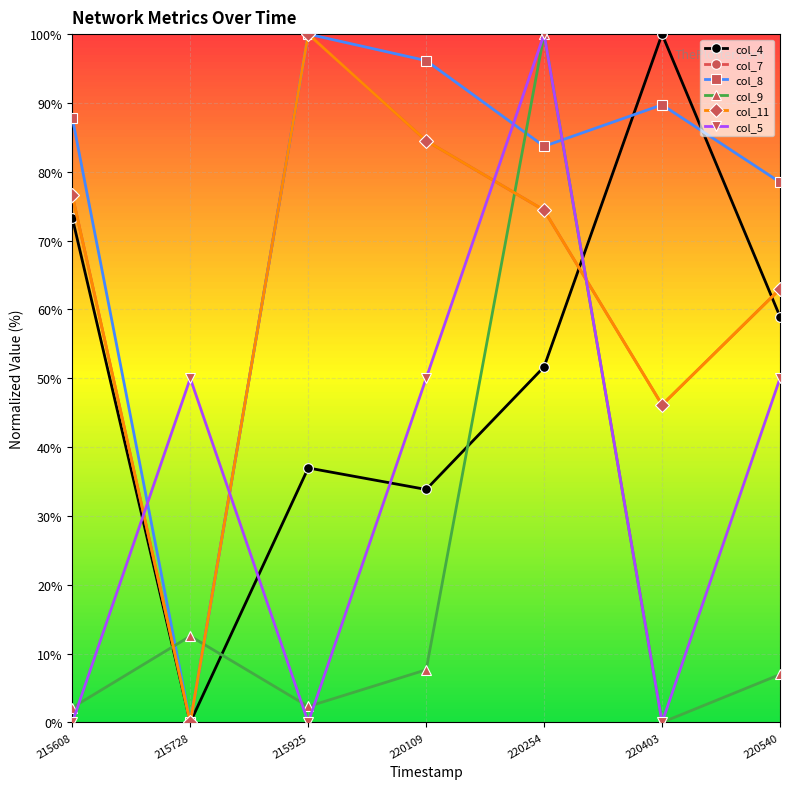

Does the chart have visible grid lines?

Yes